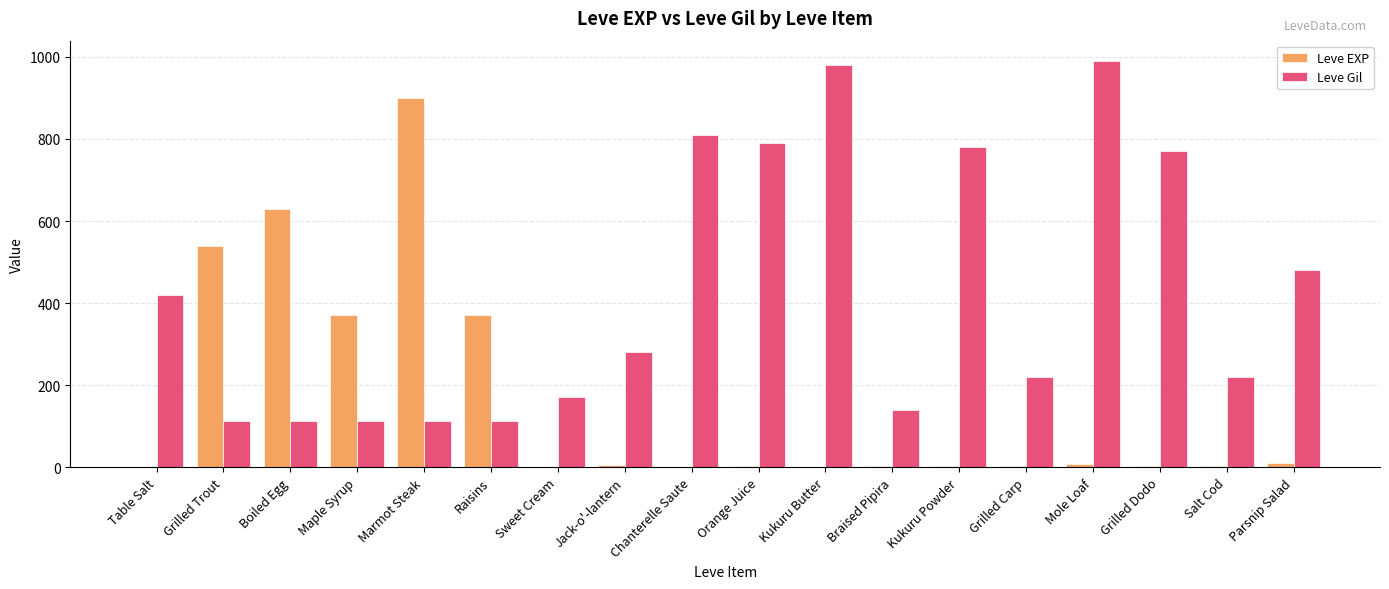

How many groups of bars are there?

18